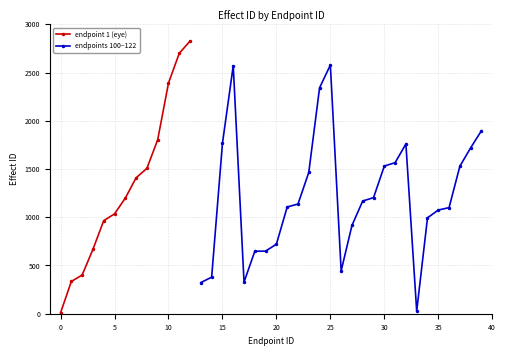

True or false: endpoint 1 (eye) has more than 1 points higher than both neighbors.

False